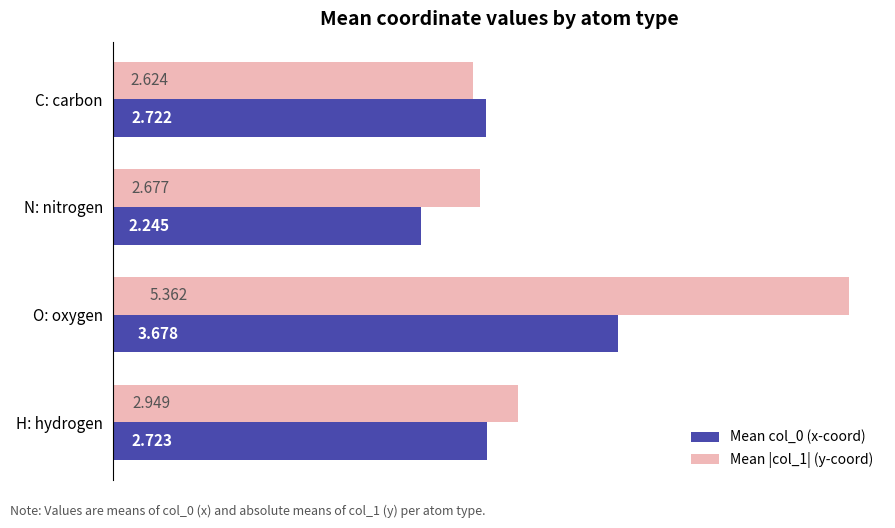

At which category is the sum across all series the highest?

O: oxygen